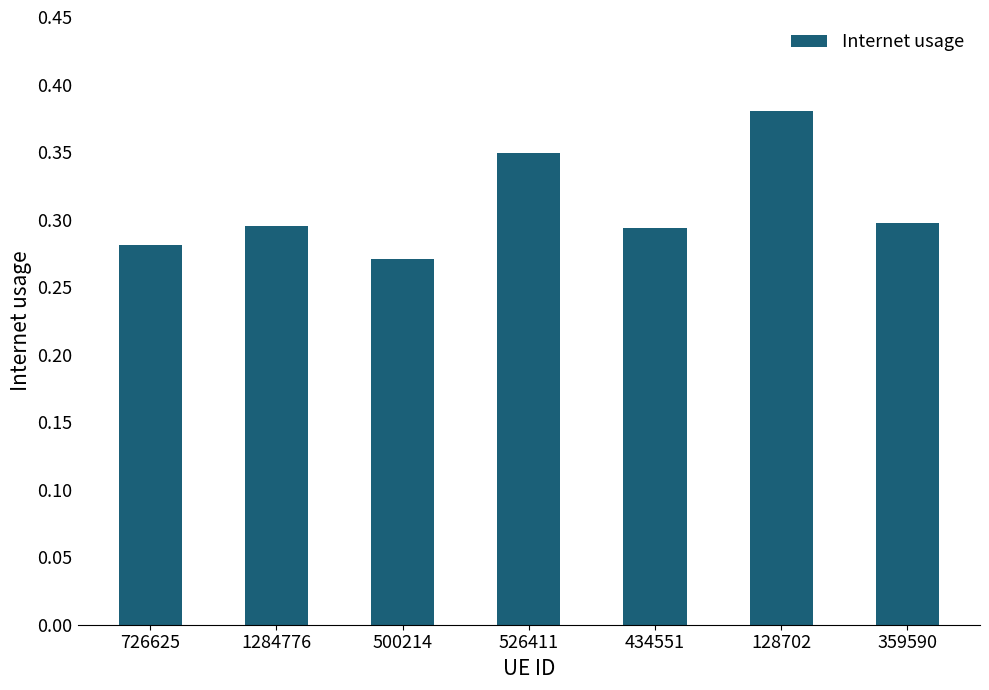

Are the bars horizontal?

No